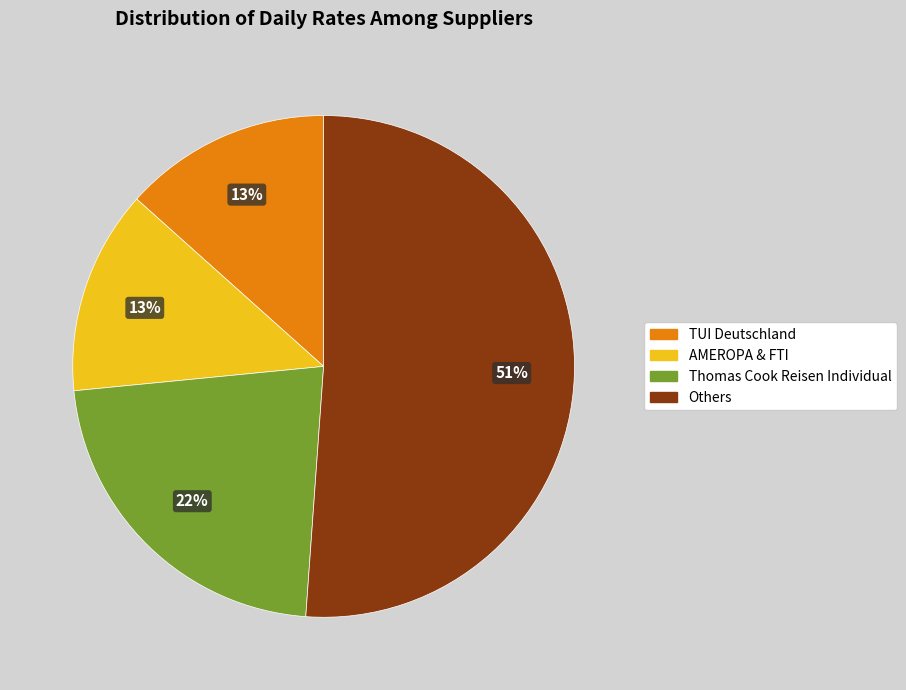

To the nearest percent, what is the difference between the largest and smallest slice percentages?

38%